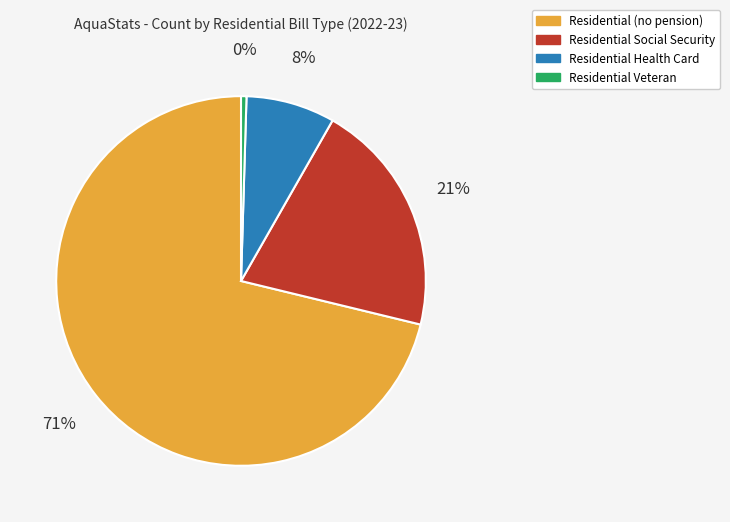

To the nearest percent, what is the average slice percentage?

25%